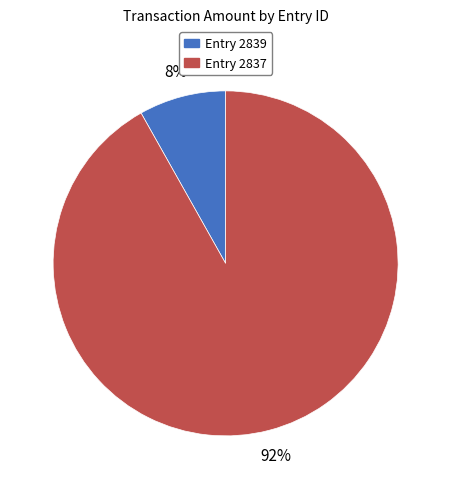

To the nearest percent, what is the average slice percentage?

50%